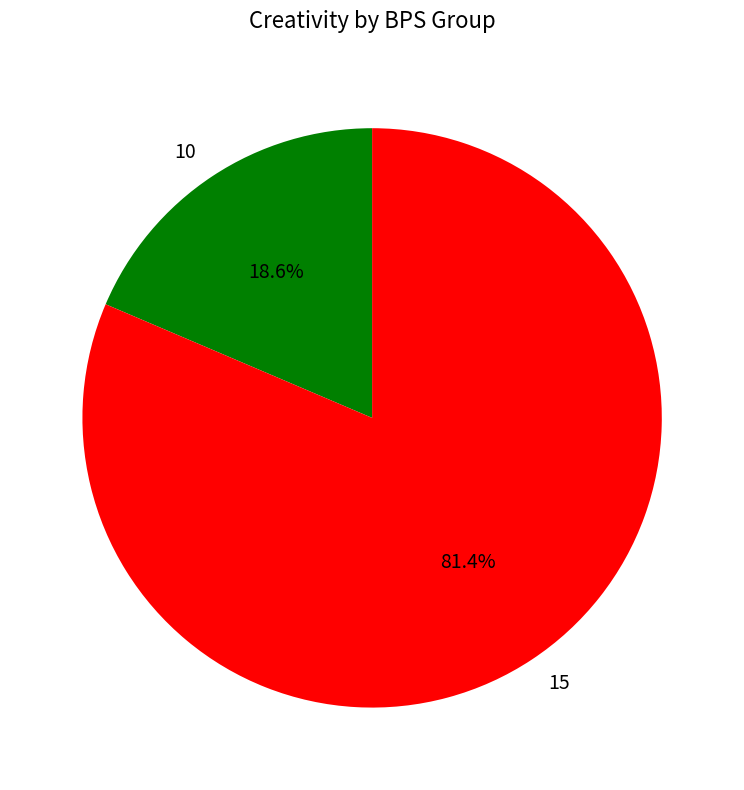

Count the number of slices in the pie.

2